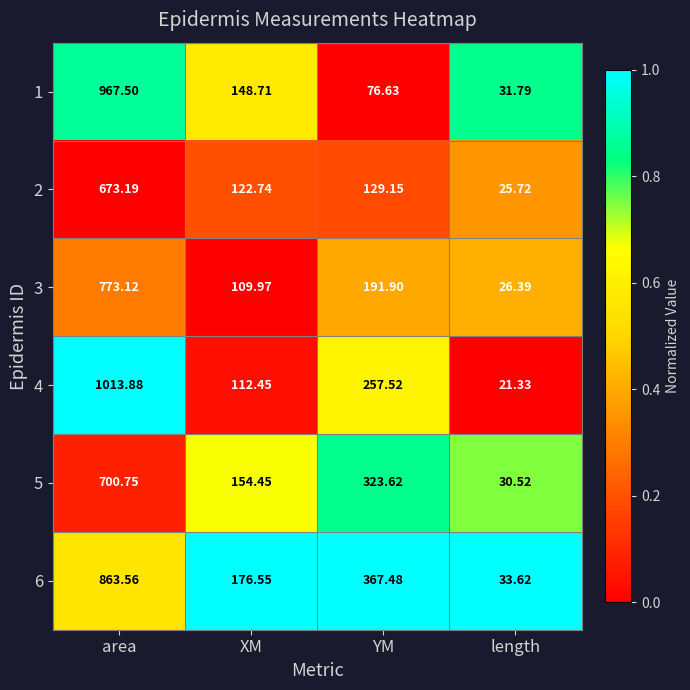

At which category is the sum across all series the highest?

area